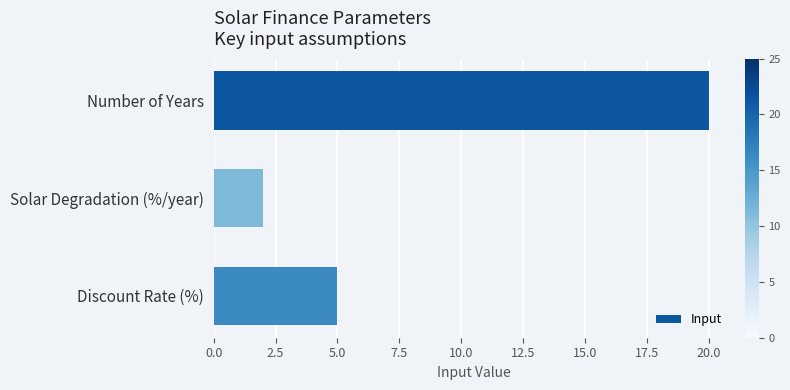

Which has a higher value, Discount Rate (%) or Number of Years?

Number of Years